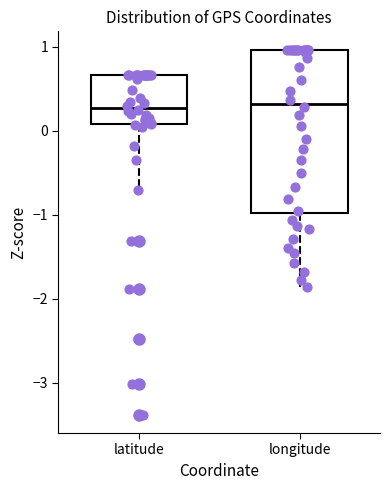

Comparing the boxes themselves (not the whiskers), which one is the tallest?

longitude